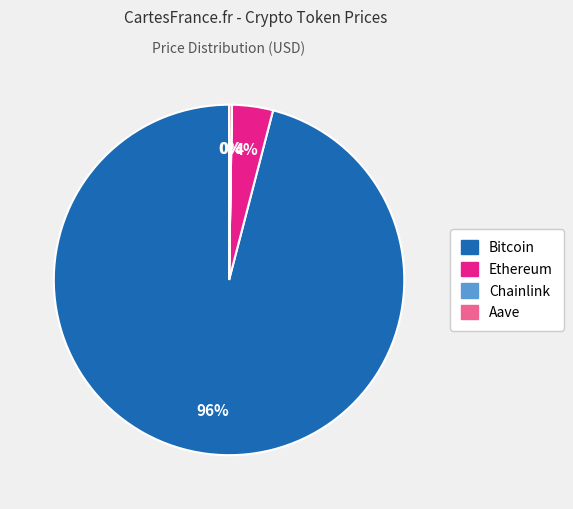

True or false: Bitcoin accounts for 96% of the total.

True